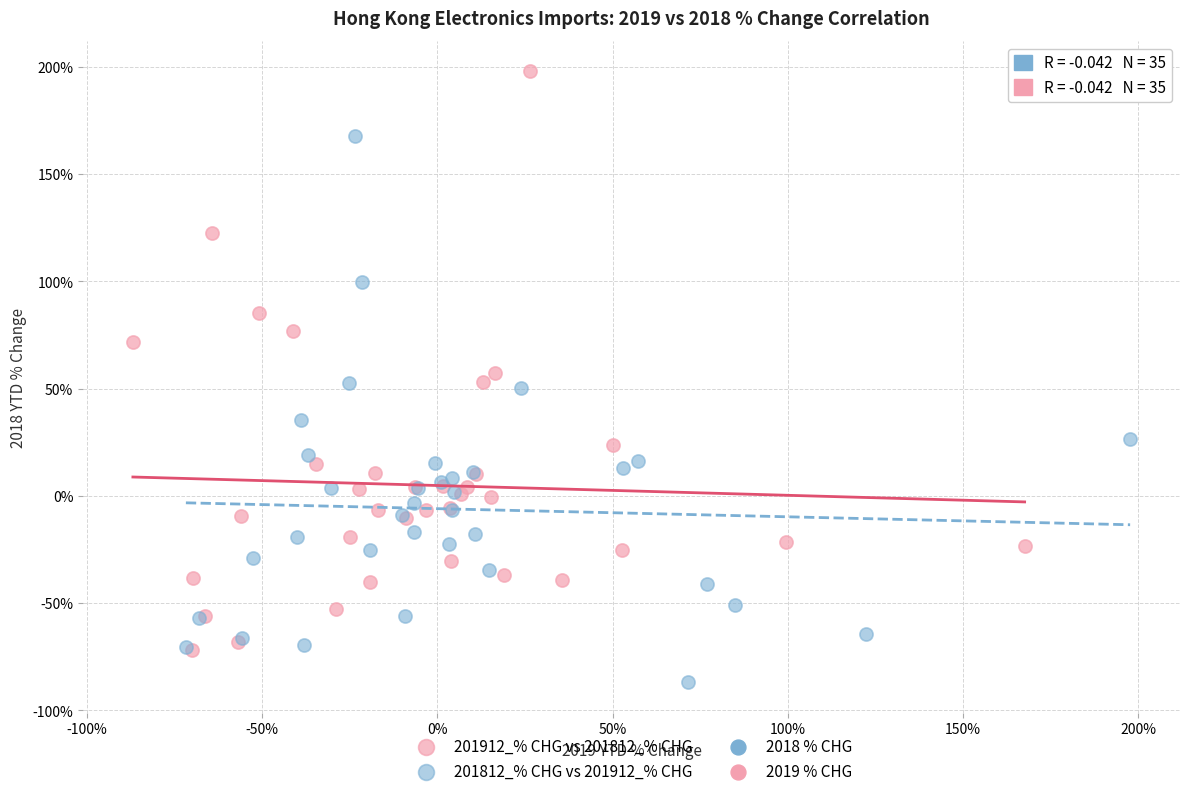

Which series reaches the maximum Y coordinate?

201912_% CHG vs 201812_% CHG